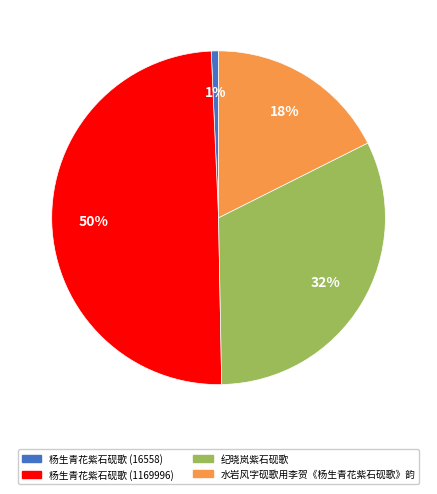

What percentage is the 水岩风字砚歌用李贺《杨生青花紫石砚歌》韵 slice, to the nearest percent?

18%